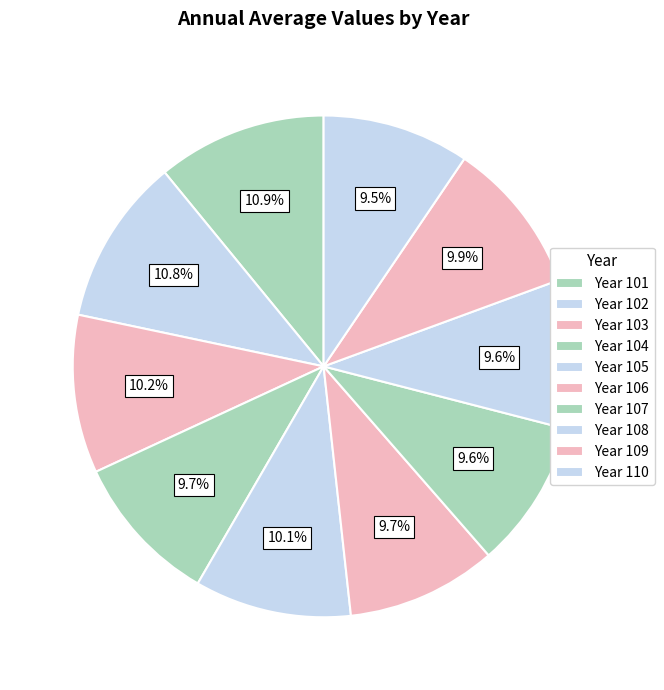

Count the number of slices in the pie.

10